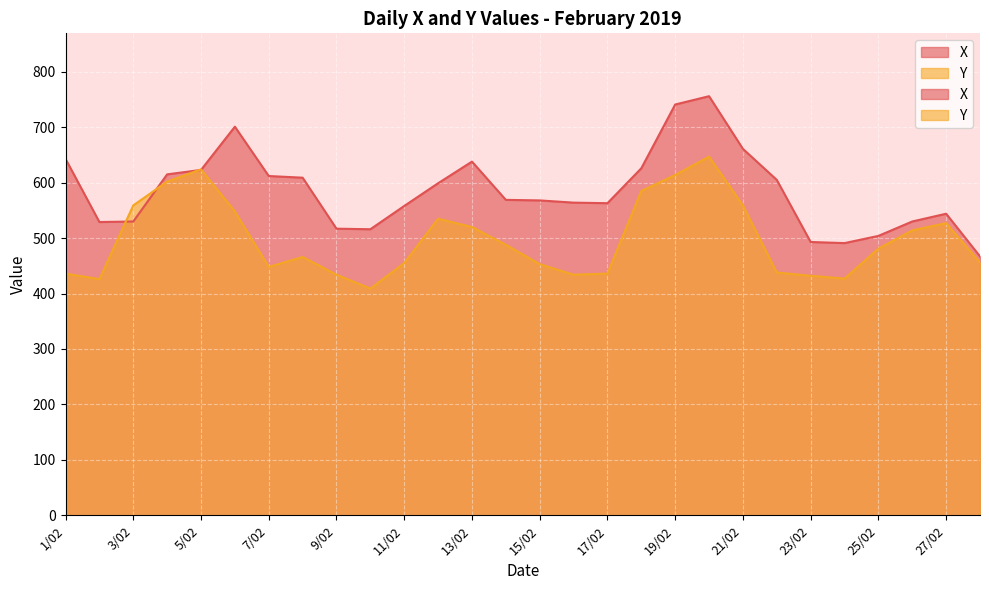

How many intersections are there between X and Y?

4